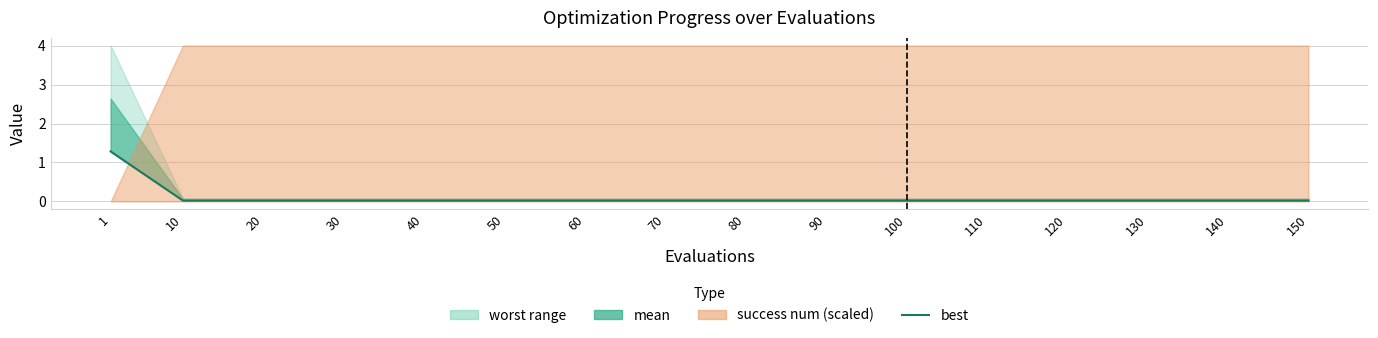

Between 110 and 20, which is larger?

110